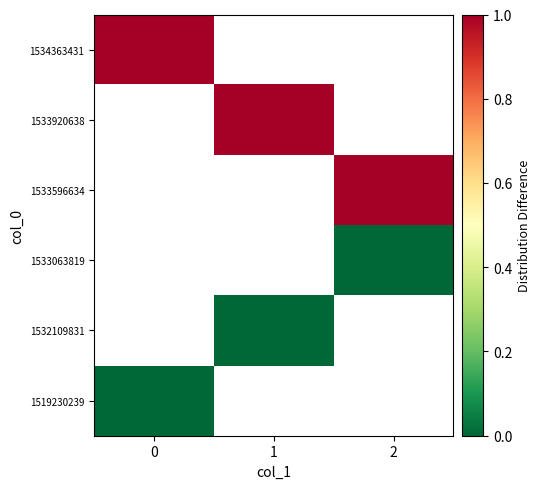

What is the greatest value displayed?

1.0